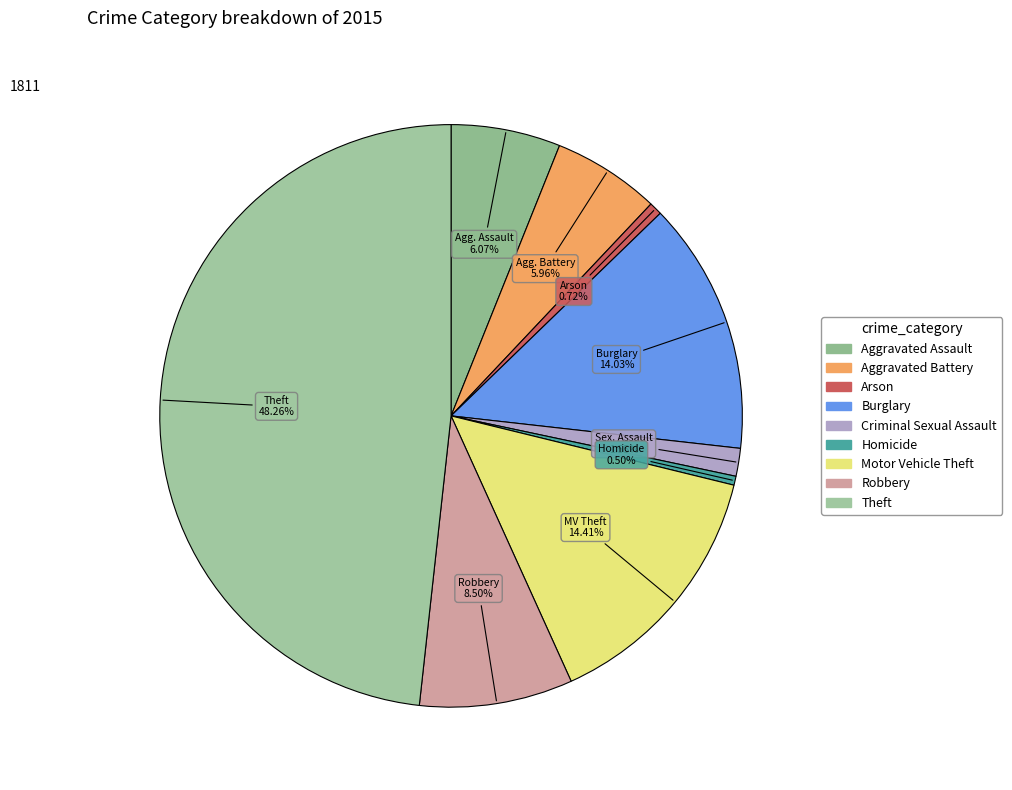

How many slices are in this pie chart?

9